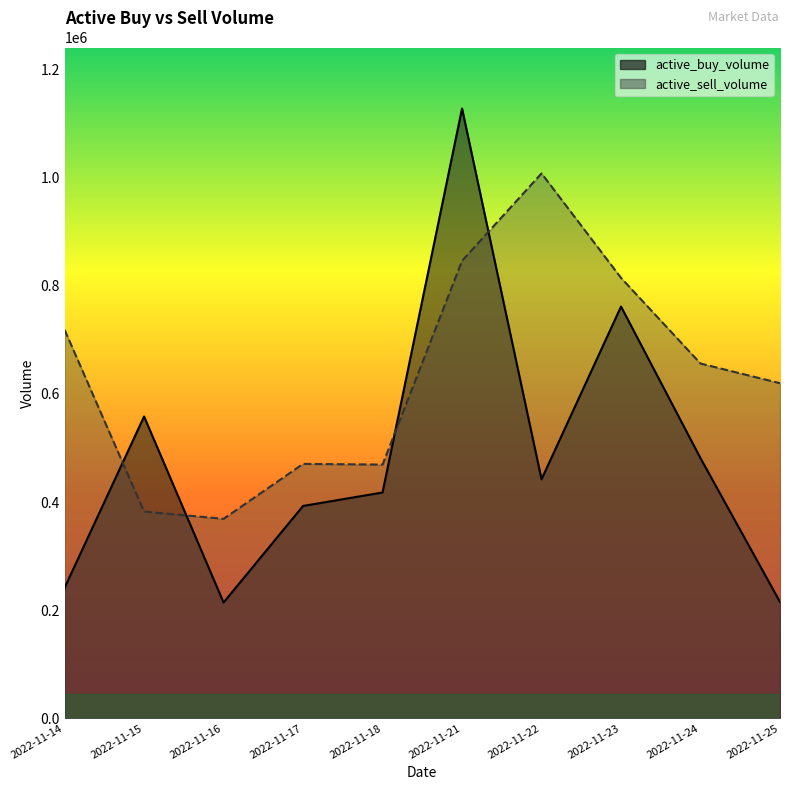

What is the greatest value displayed?

1127976